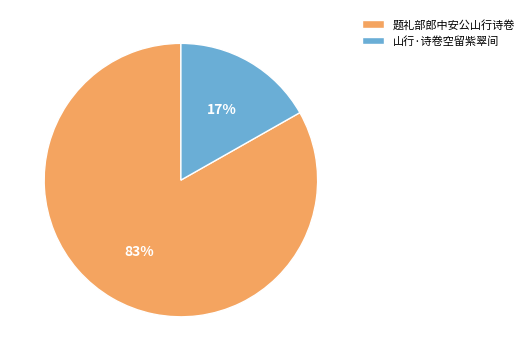

What percentage is the 山行·诗卷空留紫翠间 slice, to the nearest percent?

17%